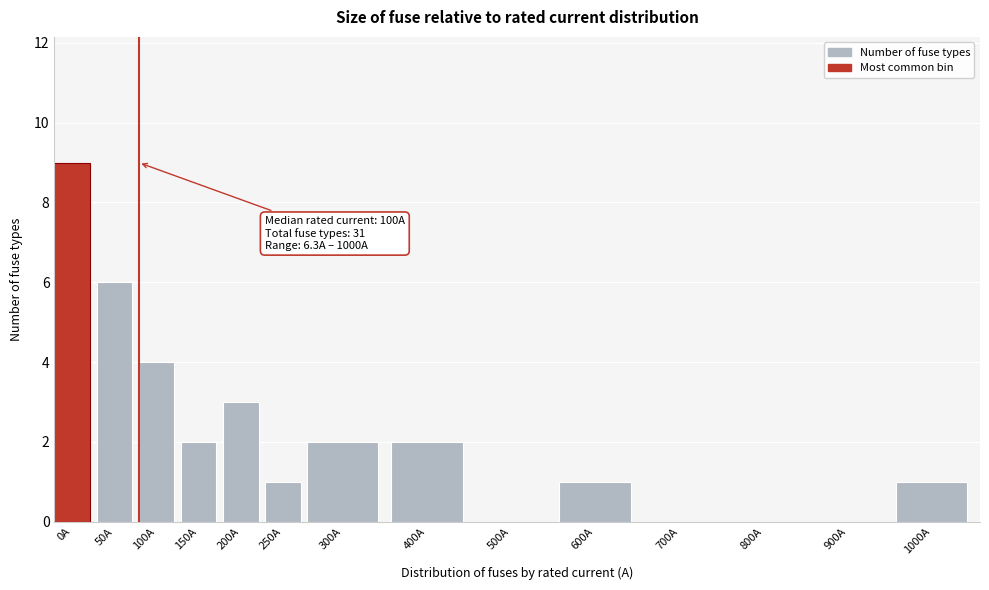

Reading left to right, list all the values displayed in this chart.

0A=9	50A=6	100A=4	150A=2	200A=3	250A=1	300A=2	400A=2	500A=0	600A=1	700A=0	800A=0	900A=0	1000A=1